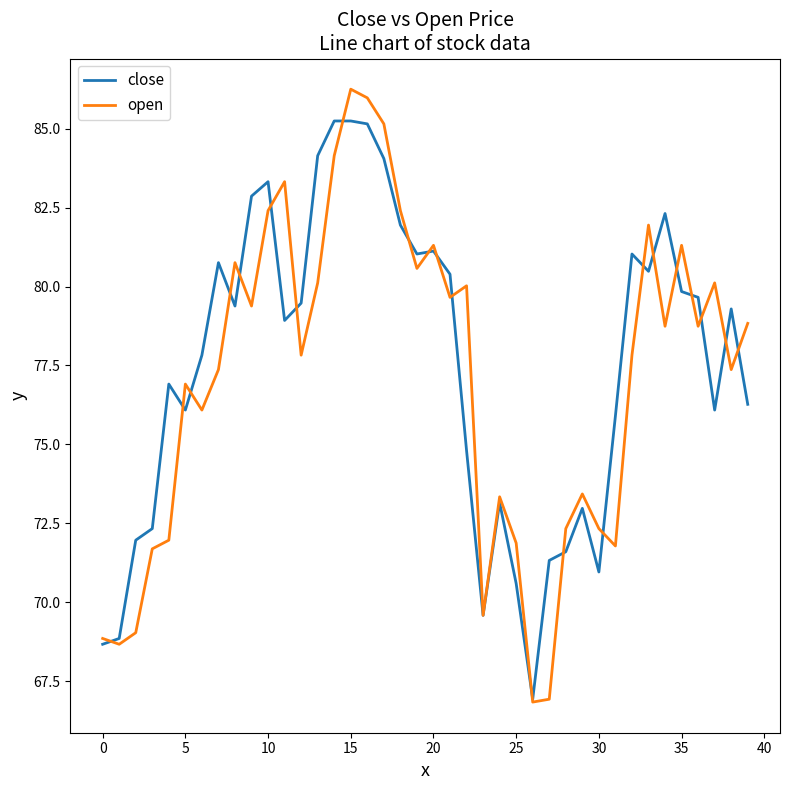

Rank the series by their maximum value, from lowest to highest.

close, open